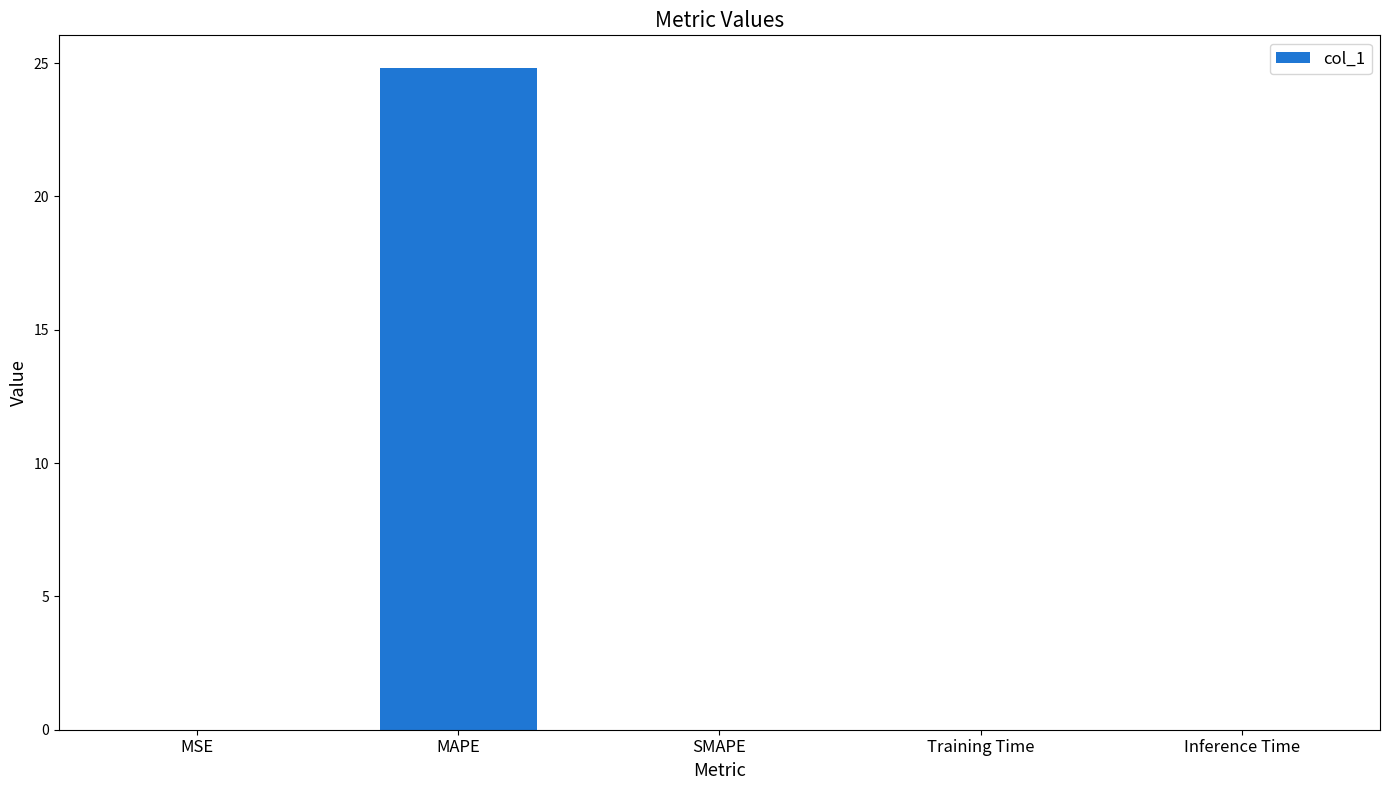

What is the approximate value at MAPE?

24.8